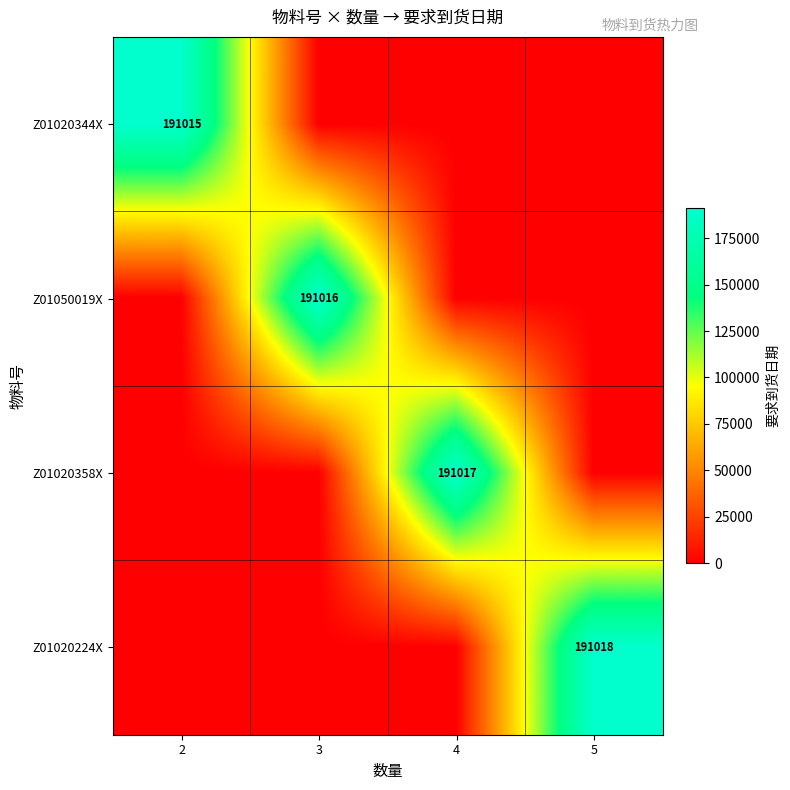

Is the value of Z01020358X at 4 greater than the value of Z01020344X at 2?

Yes